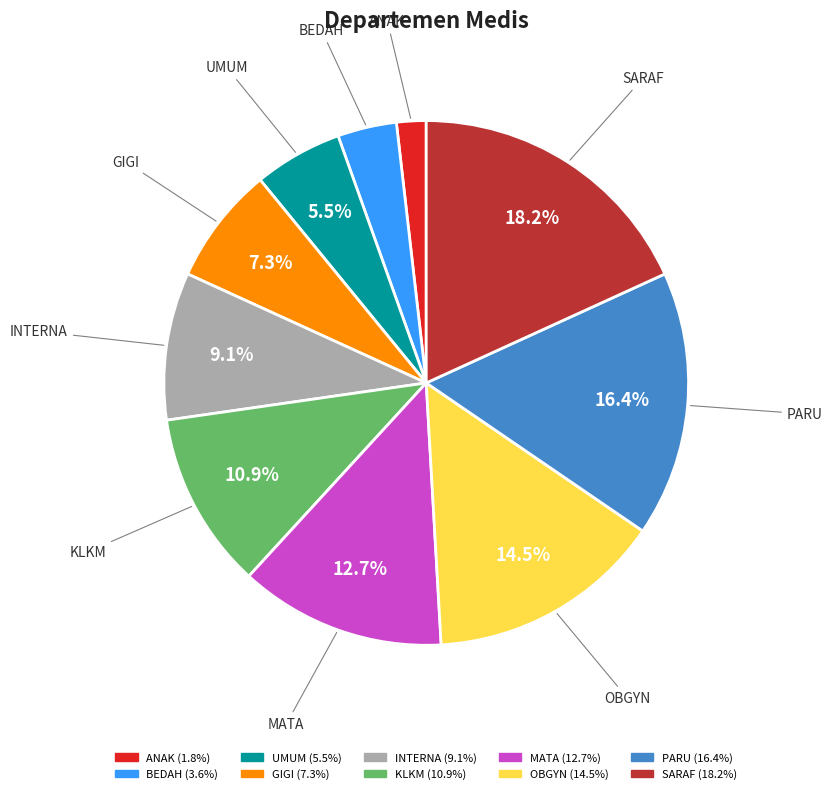

How many segments does this pie chart have?

10